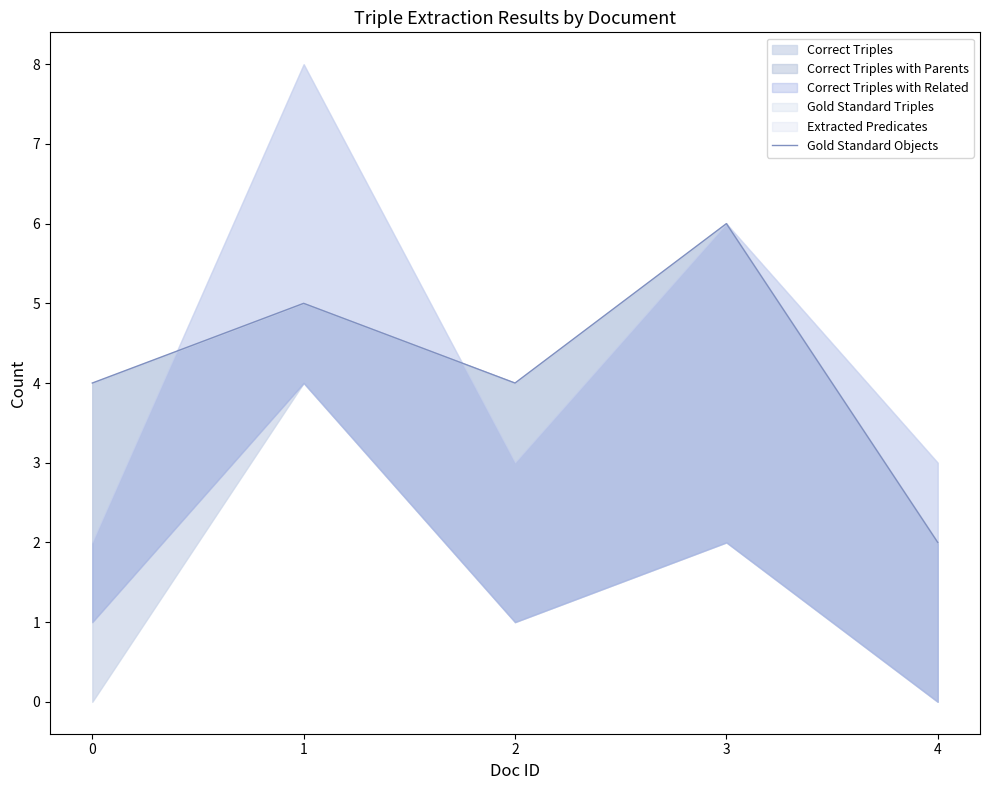

The chart shows a value of 5 at 1. True or false?

True